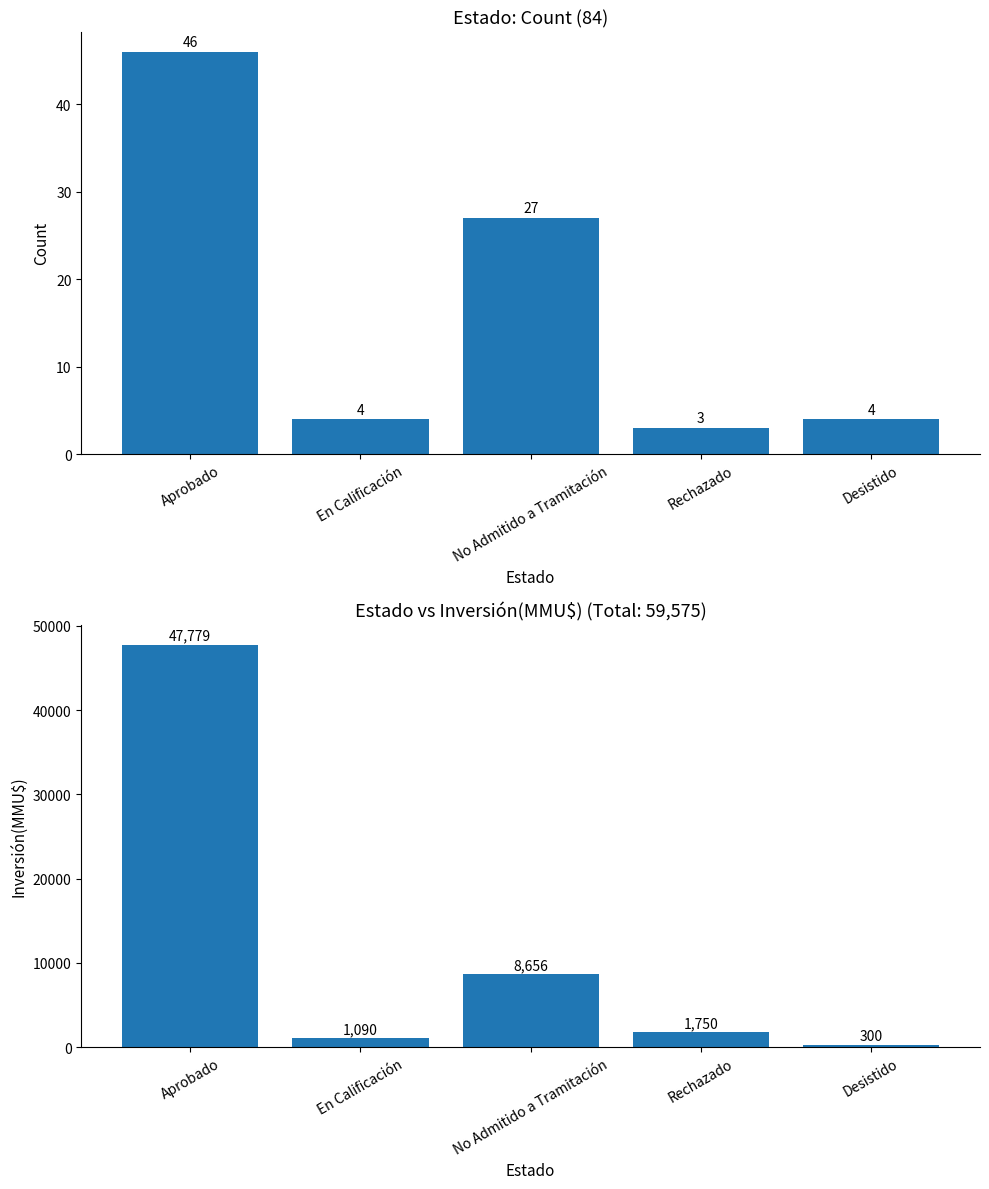

Which series has the widest spread of values?

Inversión(MMU$)